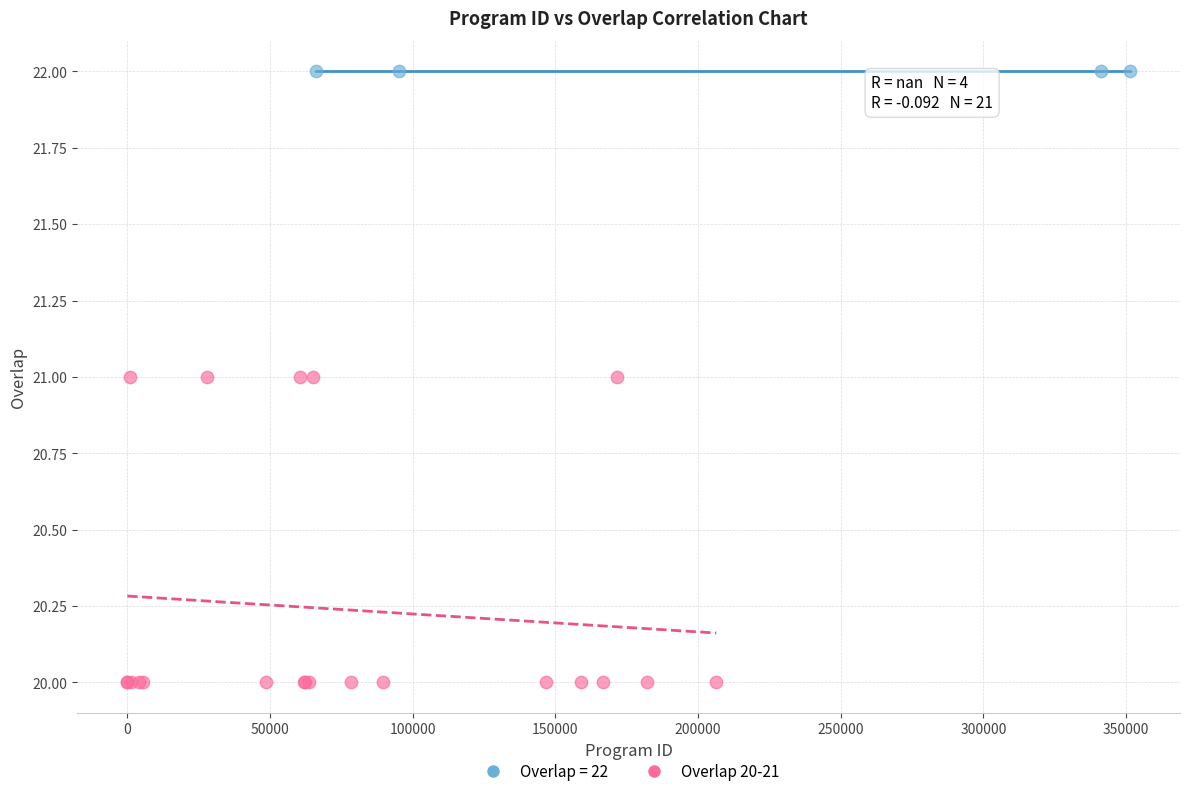

Which series contains the highest Y value?

Overlap = 22